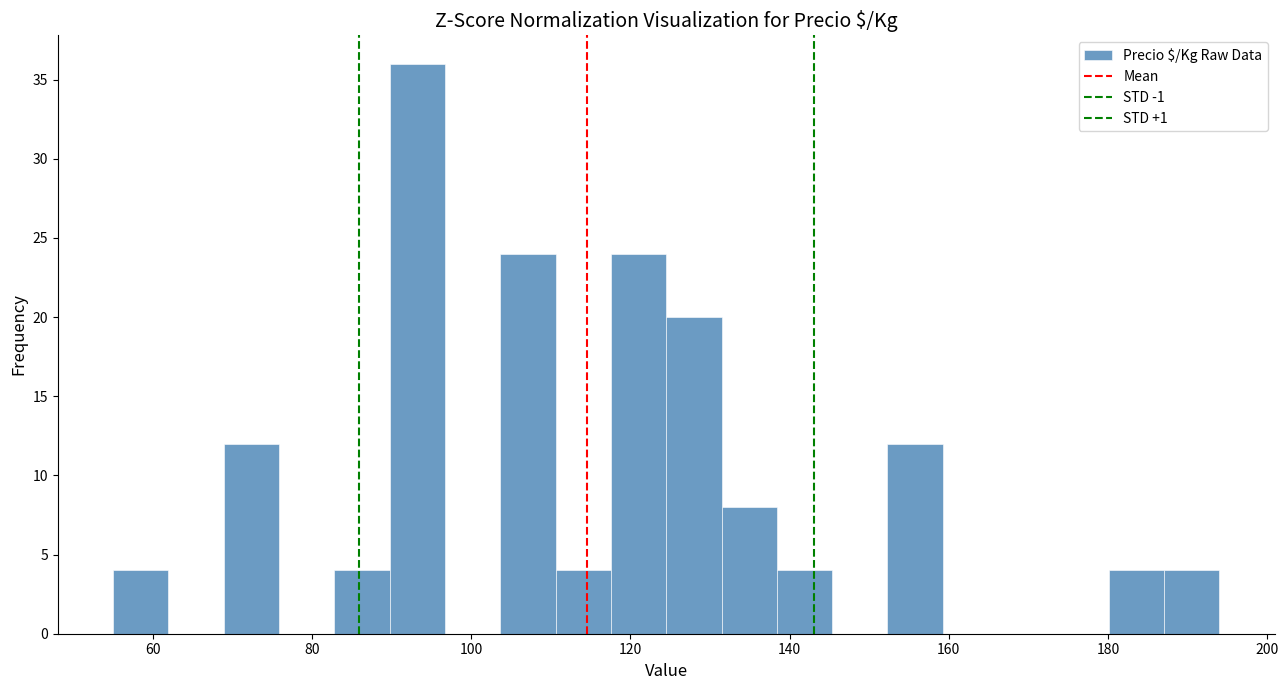

Around what value on the x-axis is the tallest bar? Give the approximate position of its centre, as read against the axis.

94